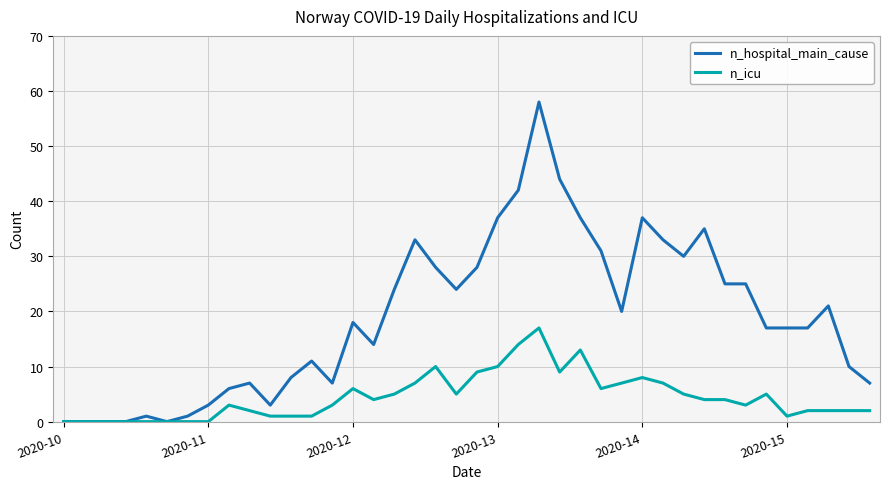

Rank the series by their average value, from lowest to highest.

n_icu, n_hospital_main_cause